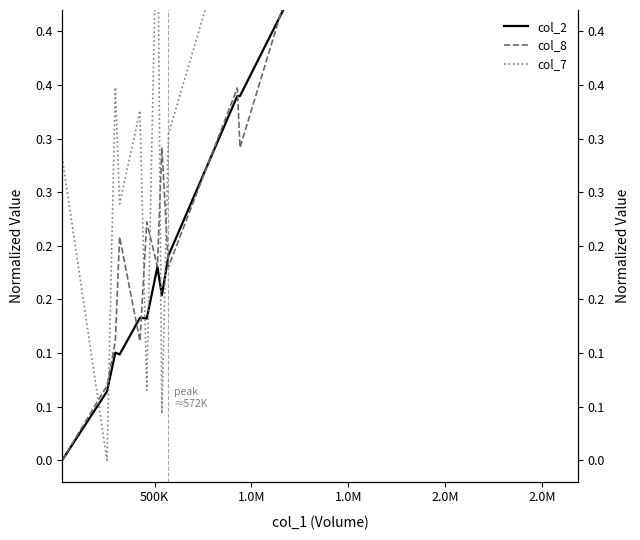

What is the spread (max minus min) of values at 500K?

0.1